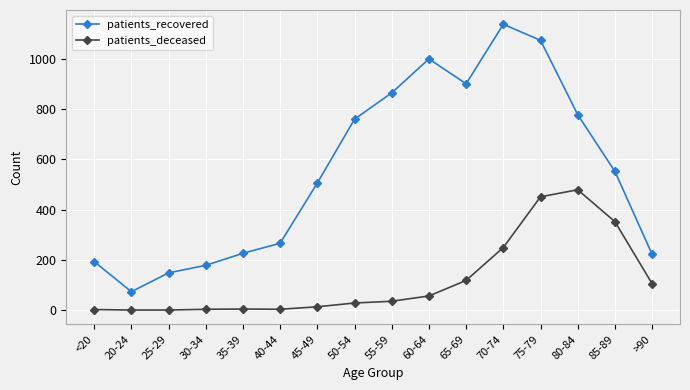

True or false: patients_recovered and patients_deceased intersect in this chart.

False